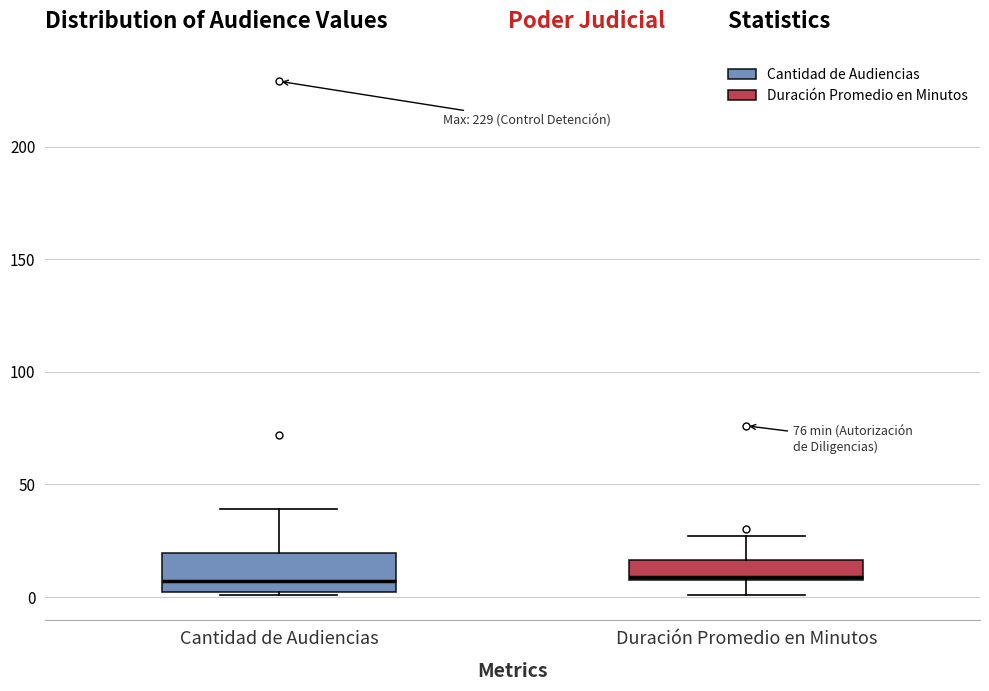

Reading left to right, transcribe this box plot: for each box, give where its median line is, the range the box spans, and where its two whiskers end, as read against the y-axis. The values are not printed on the chart, so give them approximately, as read against the axis.

Cantidad de Audiencias: median 5, box 0 to 20, whiskers 0 to 40
Duración Promedio en Minutos: median 10, box 10 to 15, whiskers 0 to 25